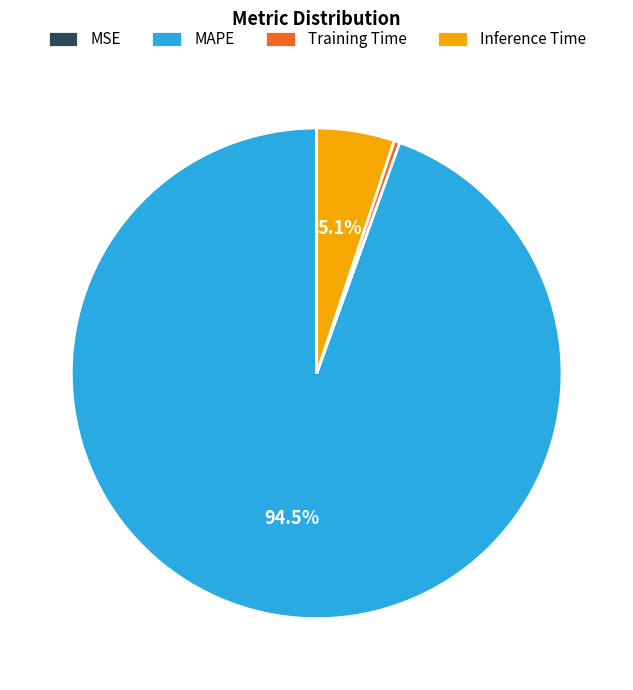

Which slice is the largest?

MAPE